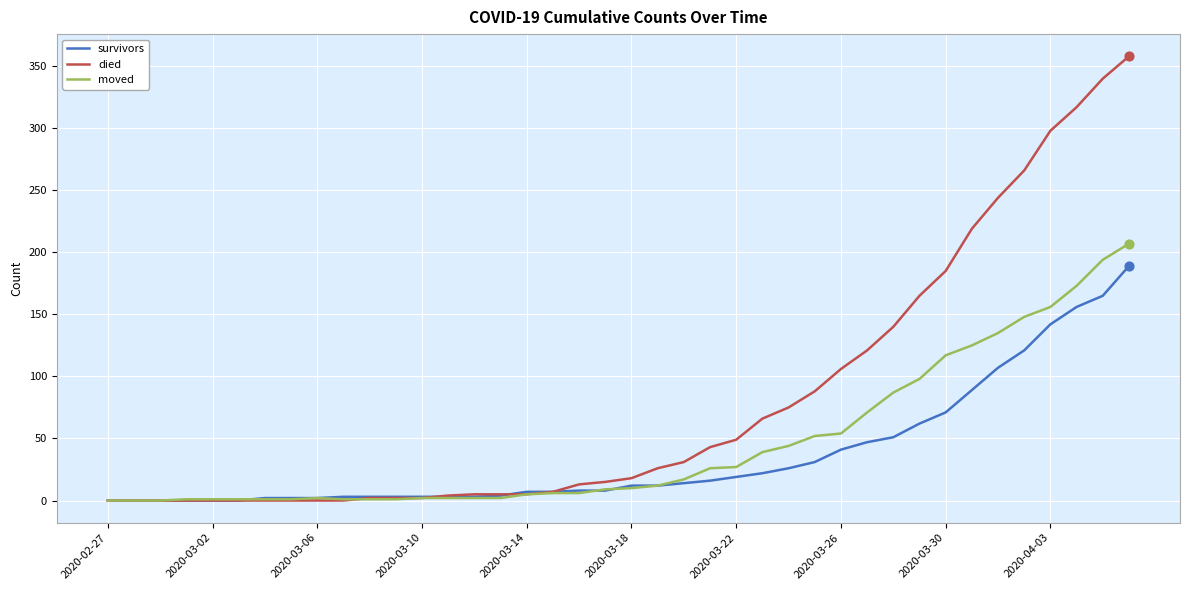

Which series has the largest total across all categories?

died